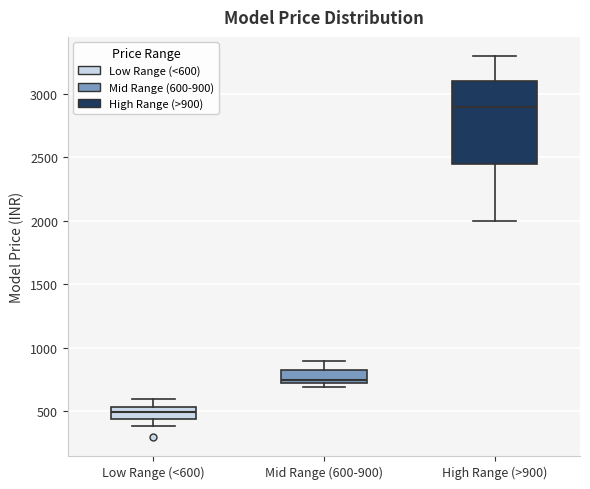

Comparing the boxes themselves (not the whiskers), which one is the tallest?

High Range (>900)